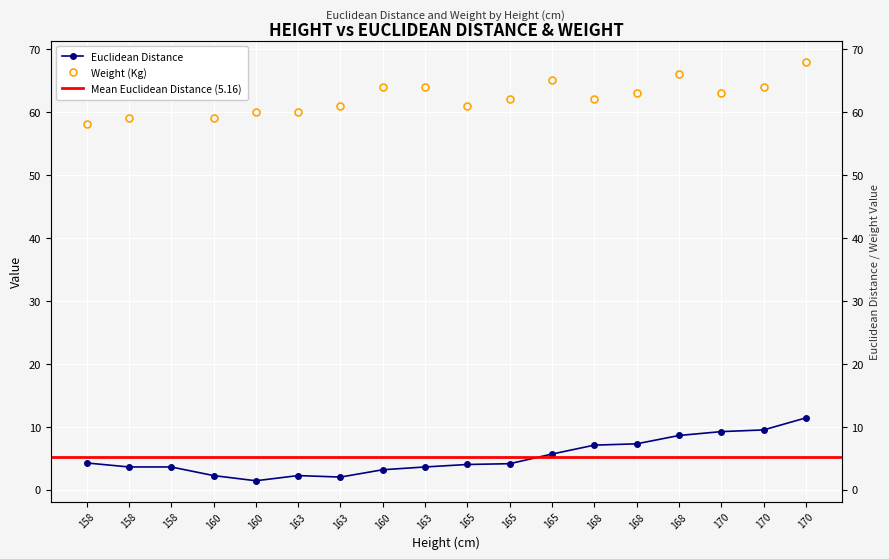

What is the spread (max minus min) of values at 158?

53.8